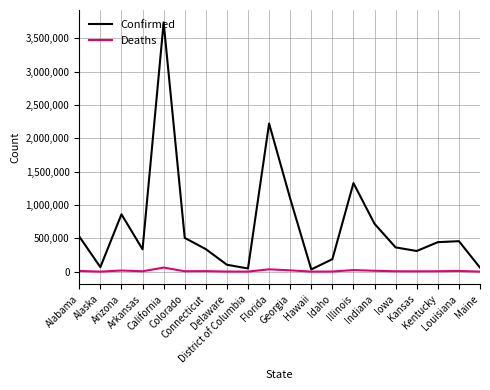

Which series has the largest total across all categories?

Confirmed